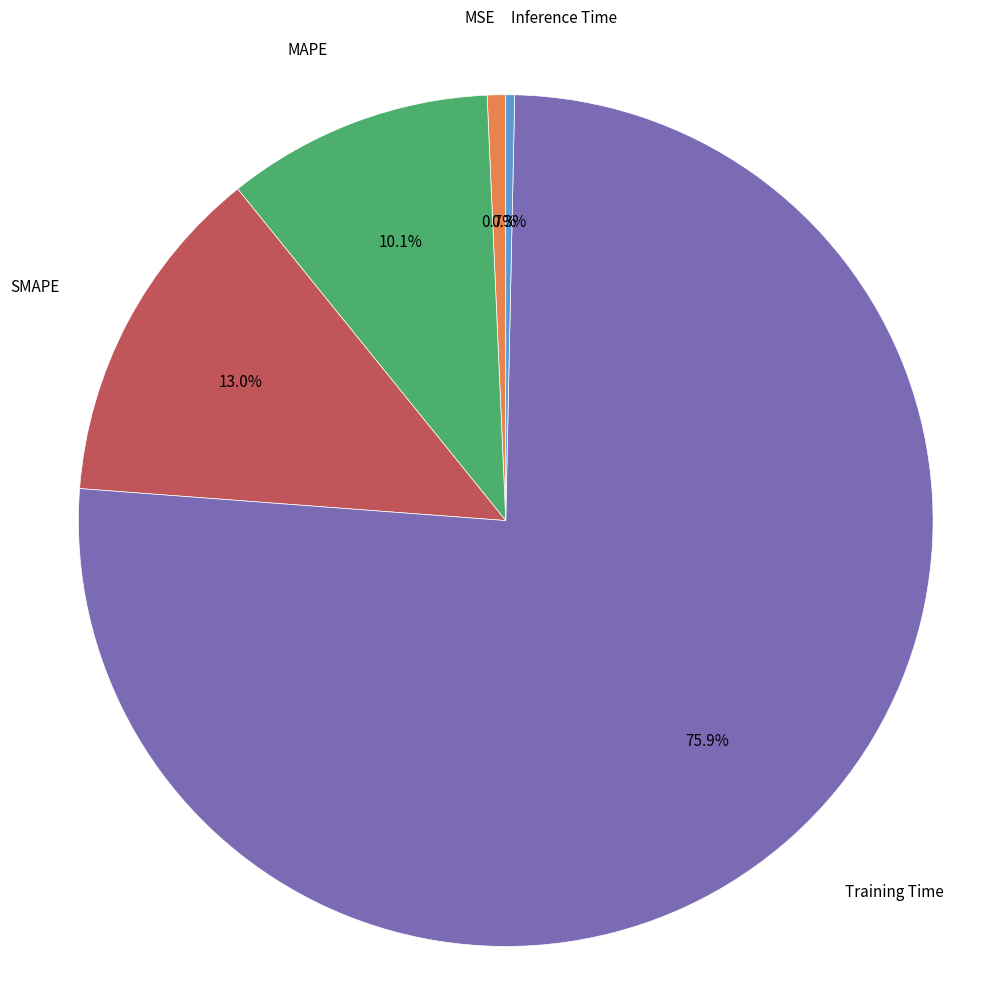

Does any single category account for the majority?

Yes